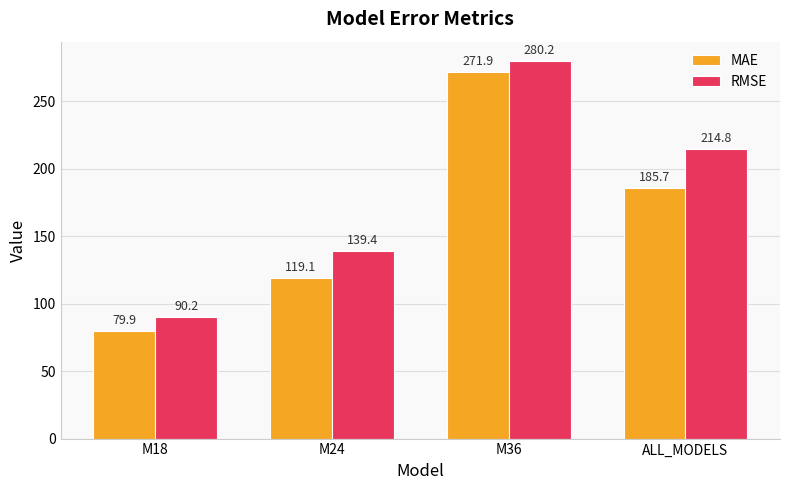

Which series has the largest total across all categories?

RMSE